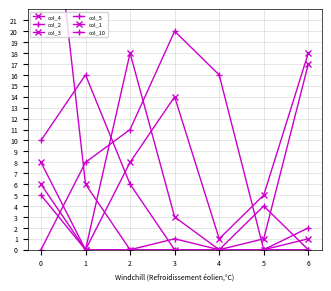

Rank the categories by col_1 value from lowest to highest.

2, 3, 4, 5, 6, 1, 0